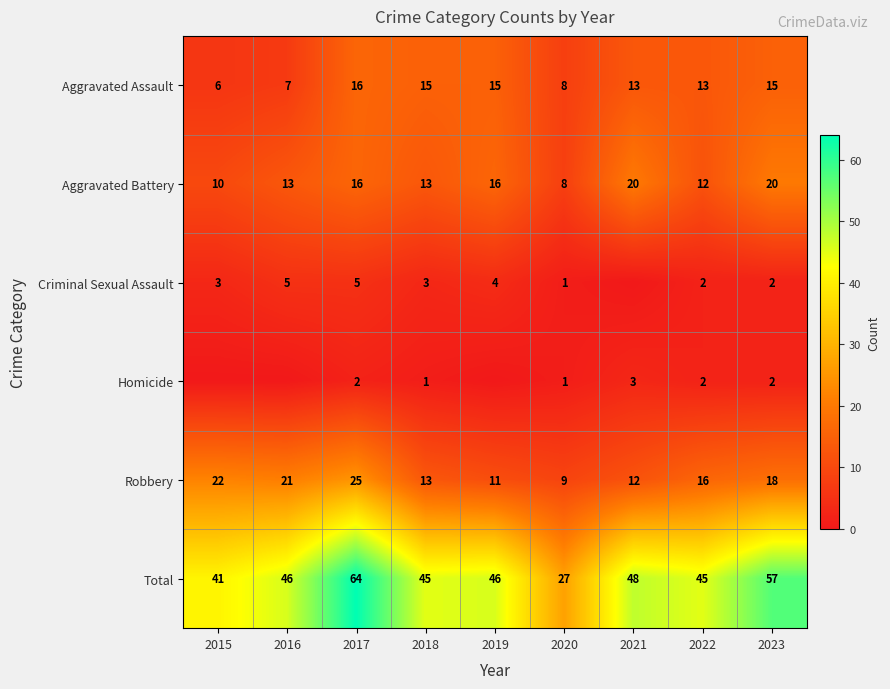

The value of Total at 2016 is 46. True or false?

True